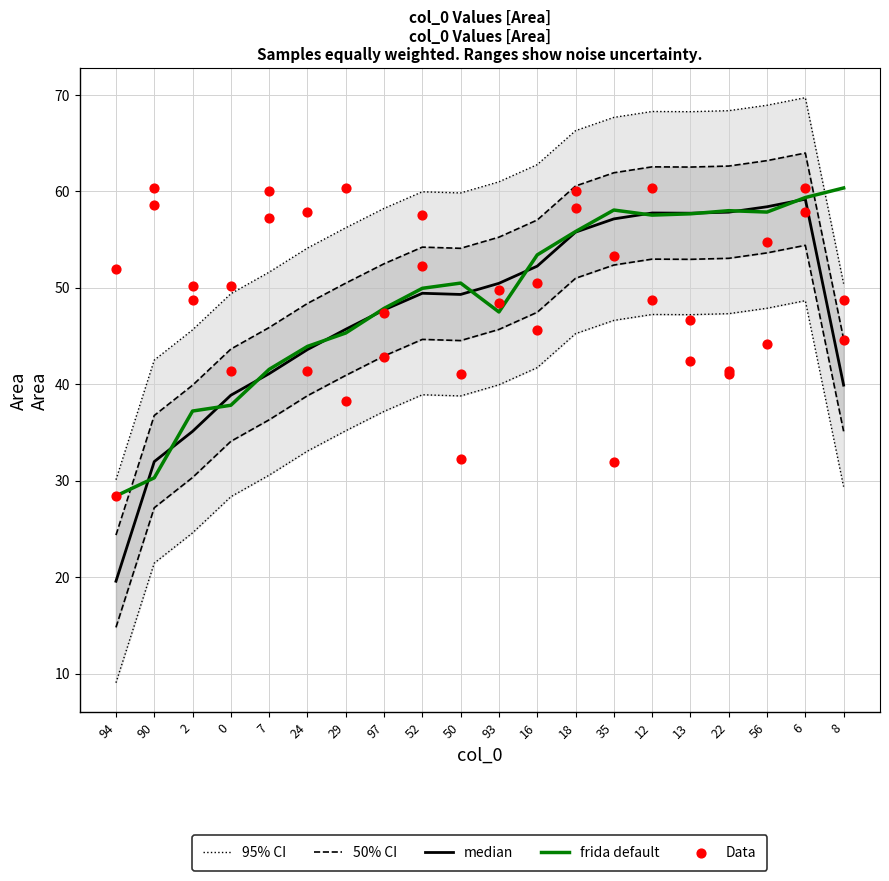

At which category is the sum across all series the highest?

6